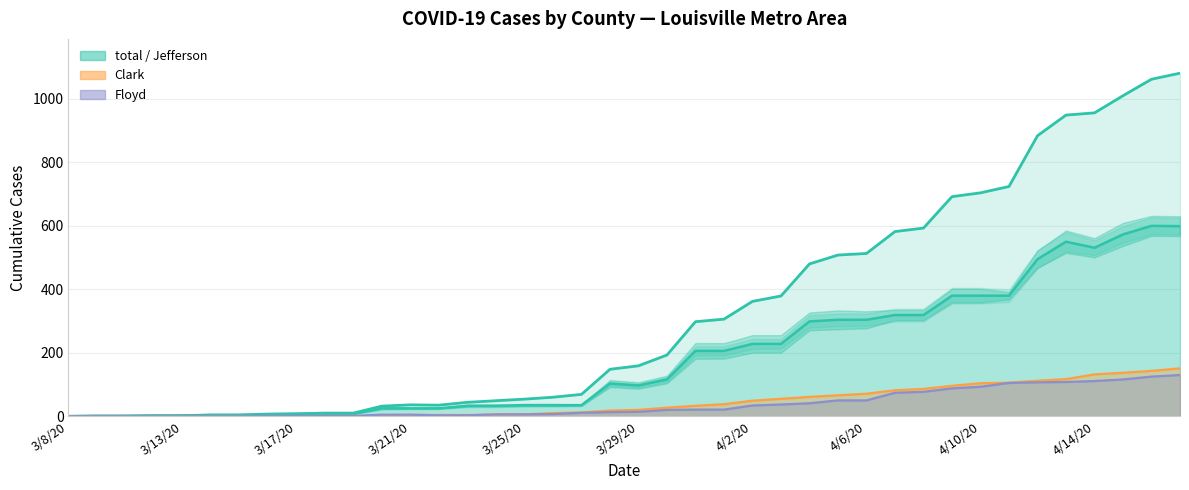

True or false: Clark and Jefferson cross at least once.

False